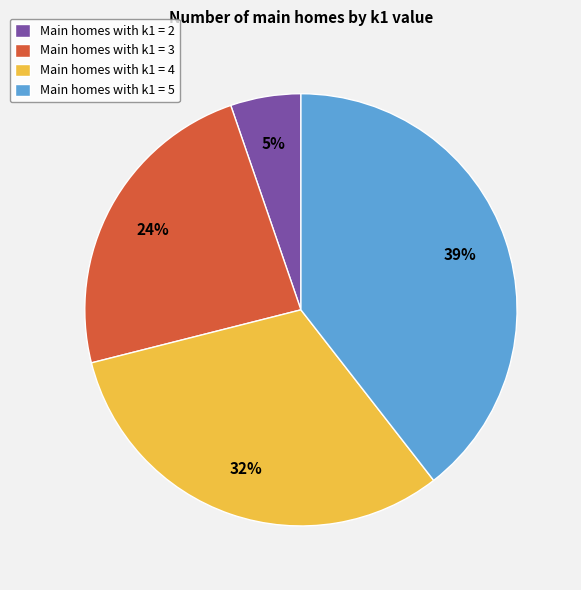

Combined, do Main homes with k1 = 4 and Main homes with k1 = 5 account for over 50%?

Yes